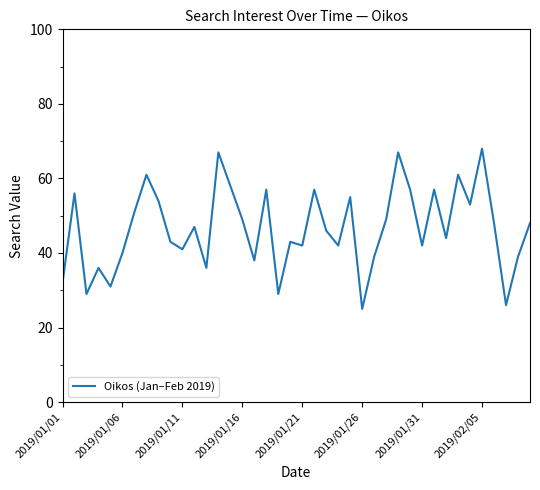

What is the difference between the maximum and minimum values?

43